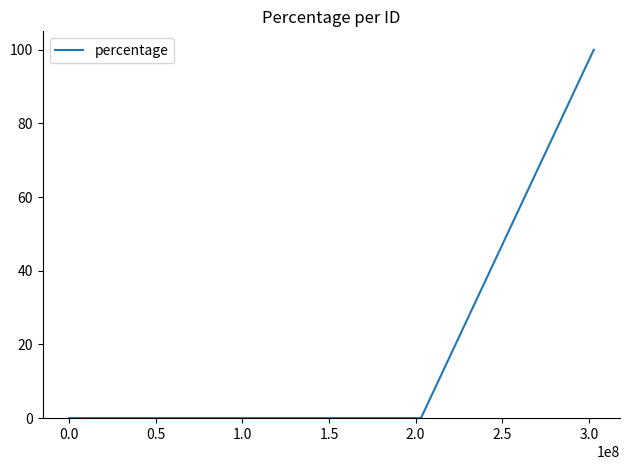

What is the difference between the maximum and second lowest values?

100